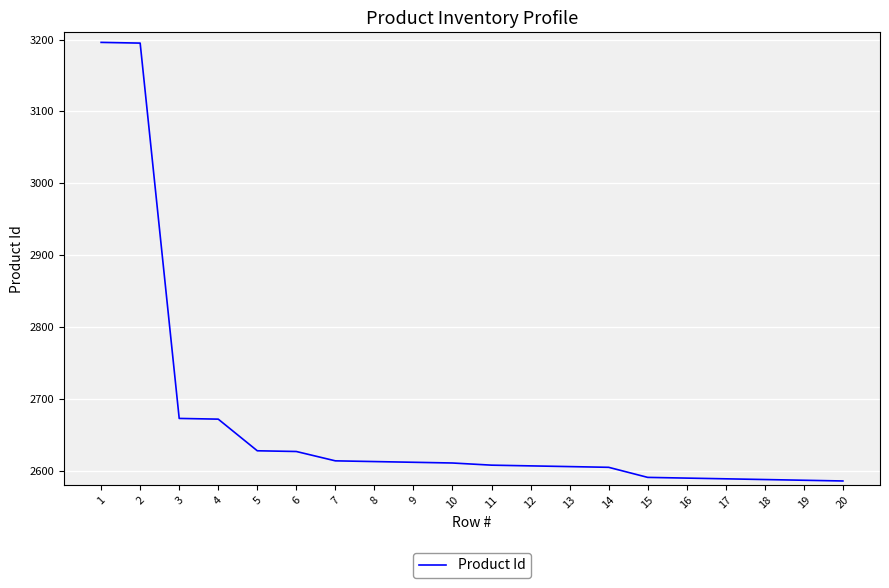

What is the greatest value displayed?

3196